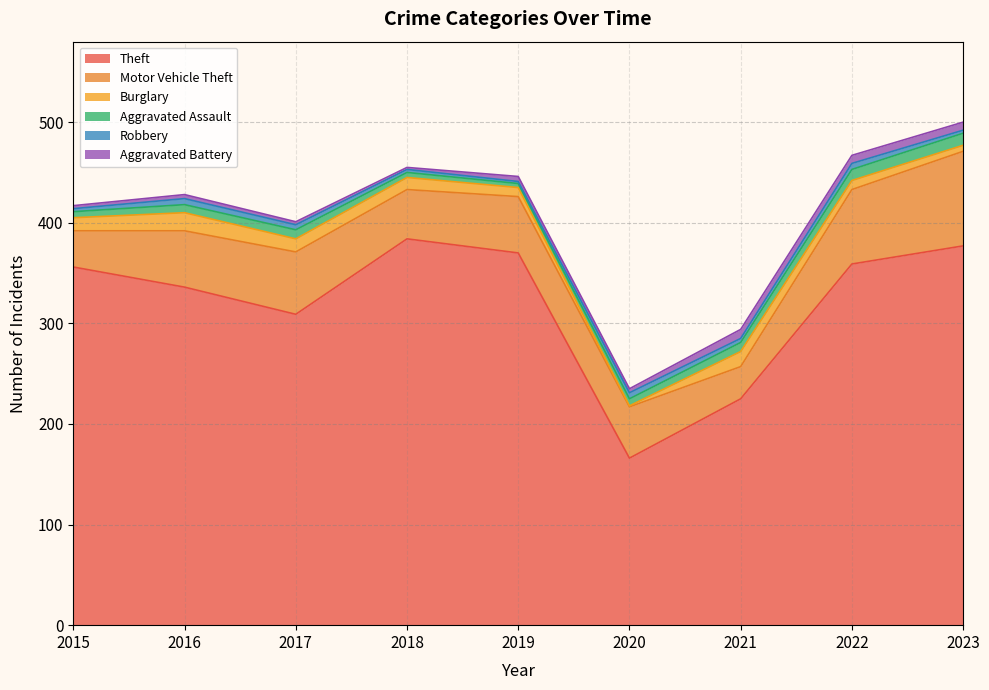

What is the difference between the highest and lowest values at 2023?

374